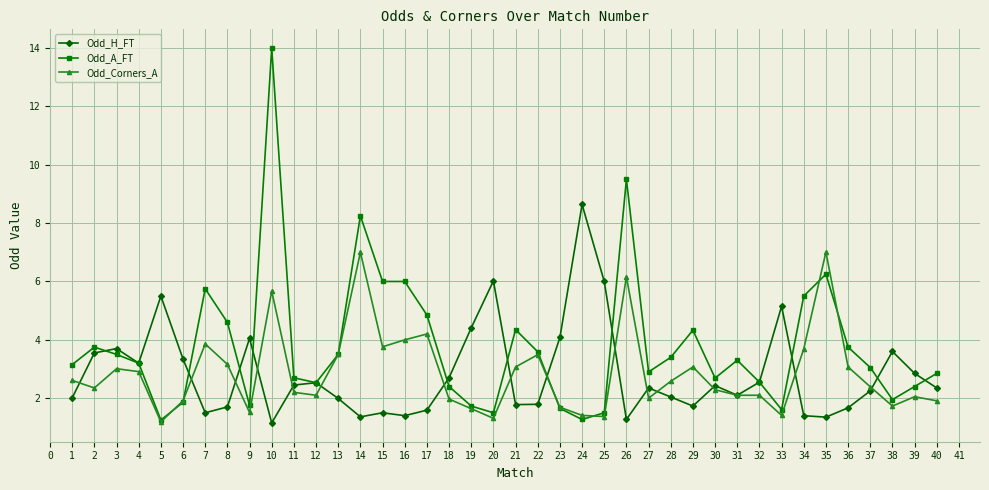

True or false: Odd_A_FT has a value of 0.8 at 13.

False